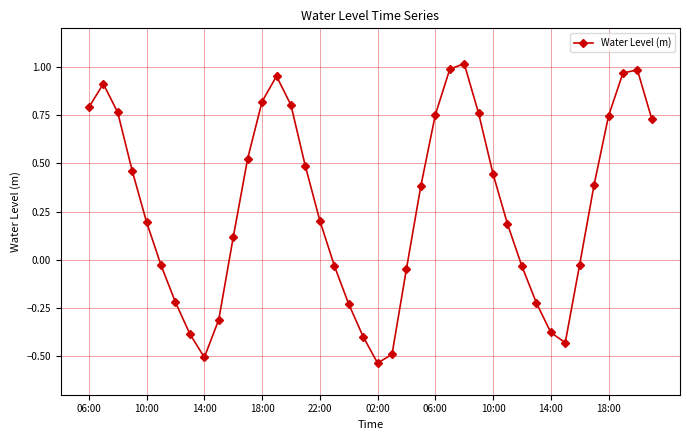

What is the difference between the maximum and minimum values?

1.6